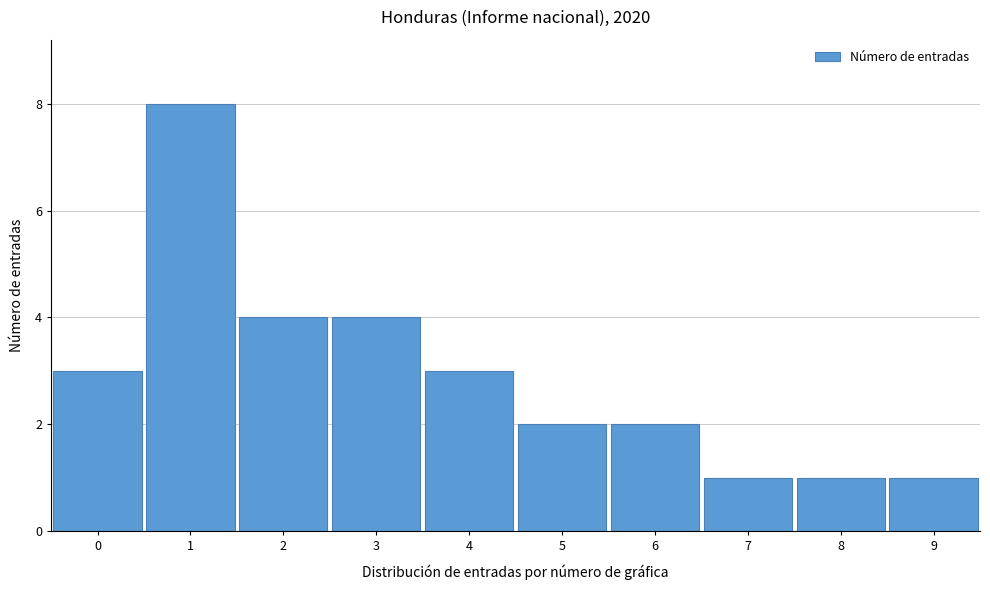

Reading right to left, list all the values displayed in this chart.

1	1	1	2	2	3	4	4	8	3